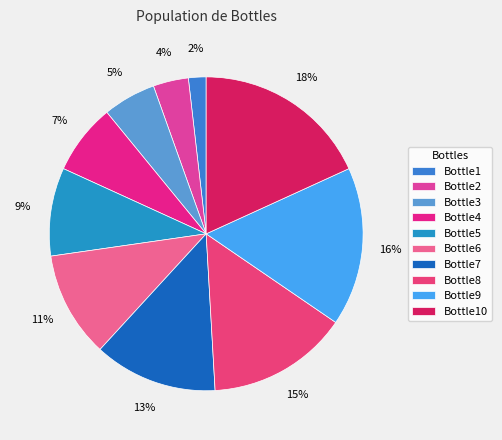

Is there a majority slice in this chart?

No